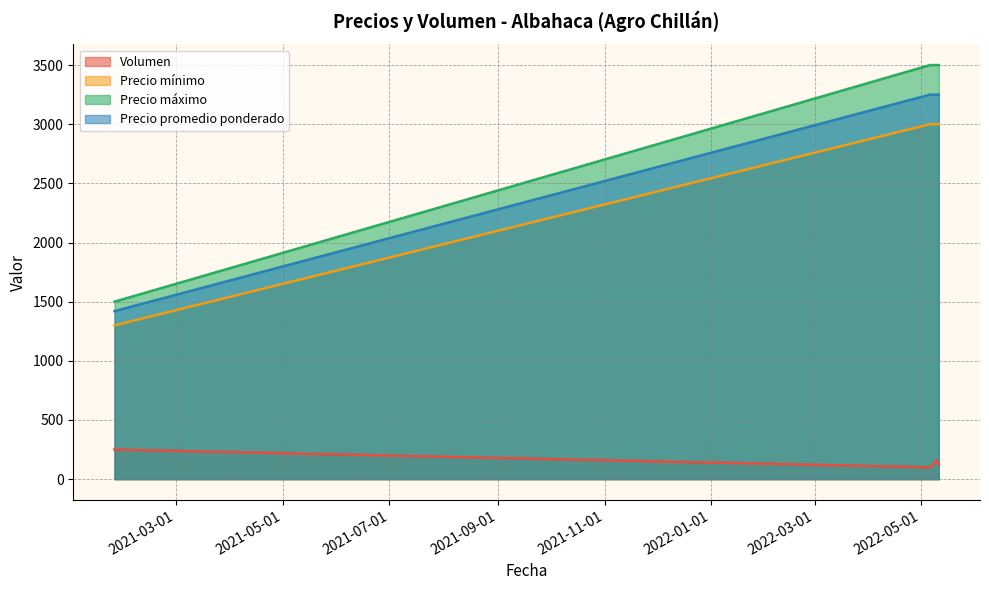

True or false: Volumen and Precio mínimo intersect in this chart.

False